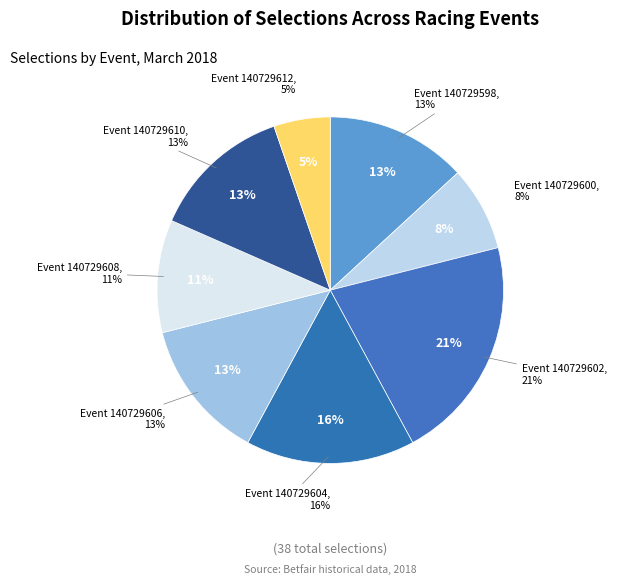

What is the ratio of the value at 140729606 to the value at 140729602?

0.6